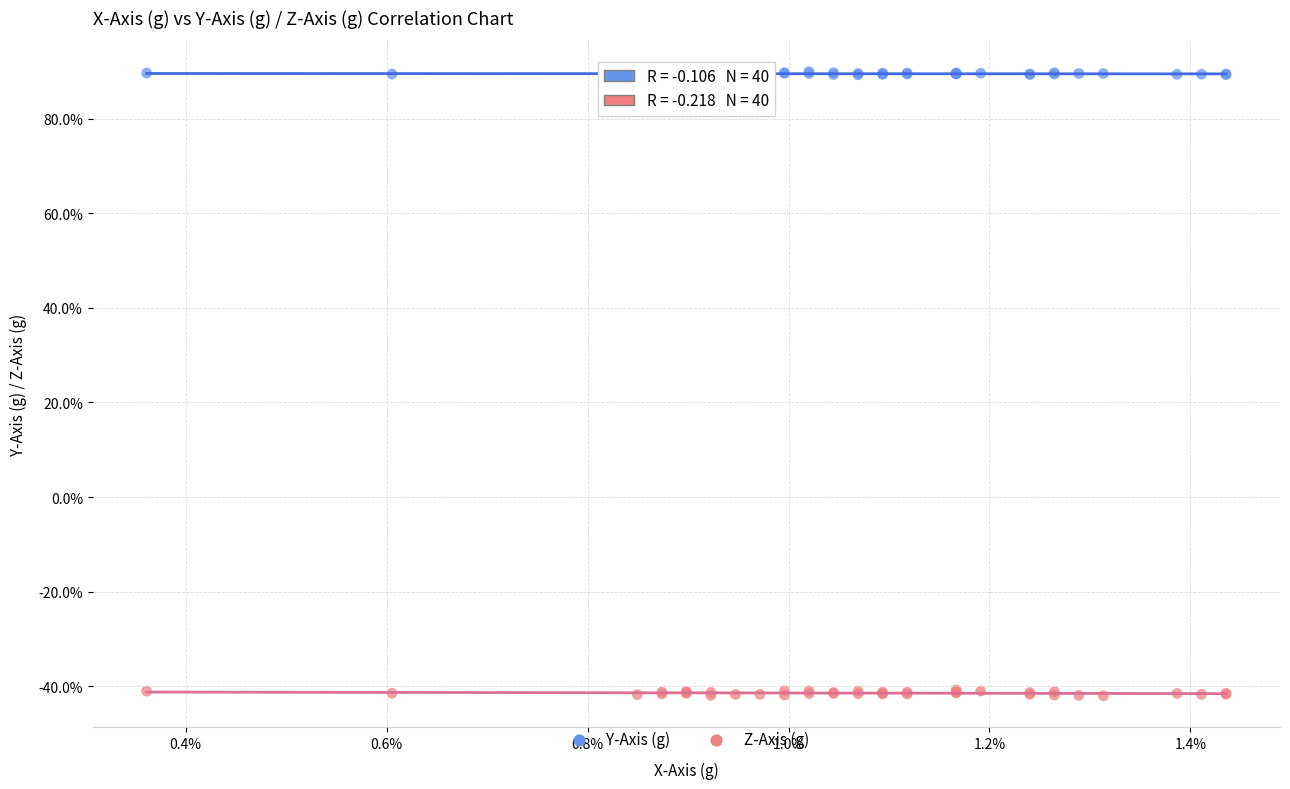

Which series reaches the maximum Y coordinate?

Y-Axis (g)